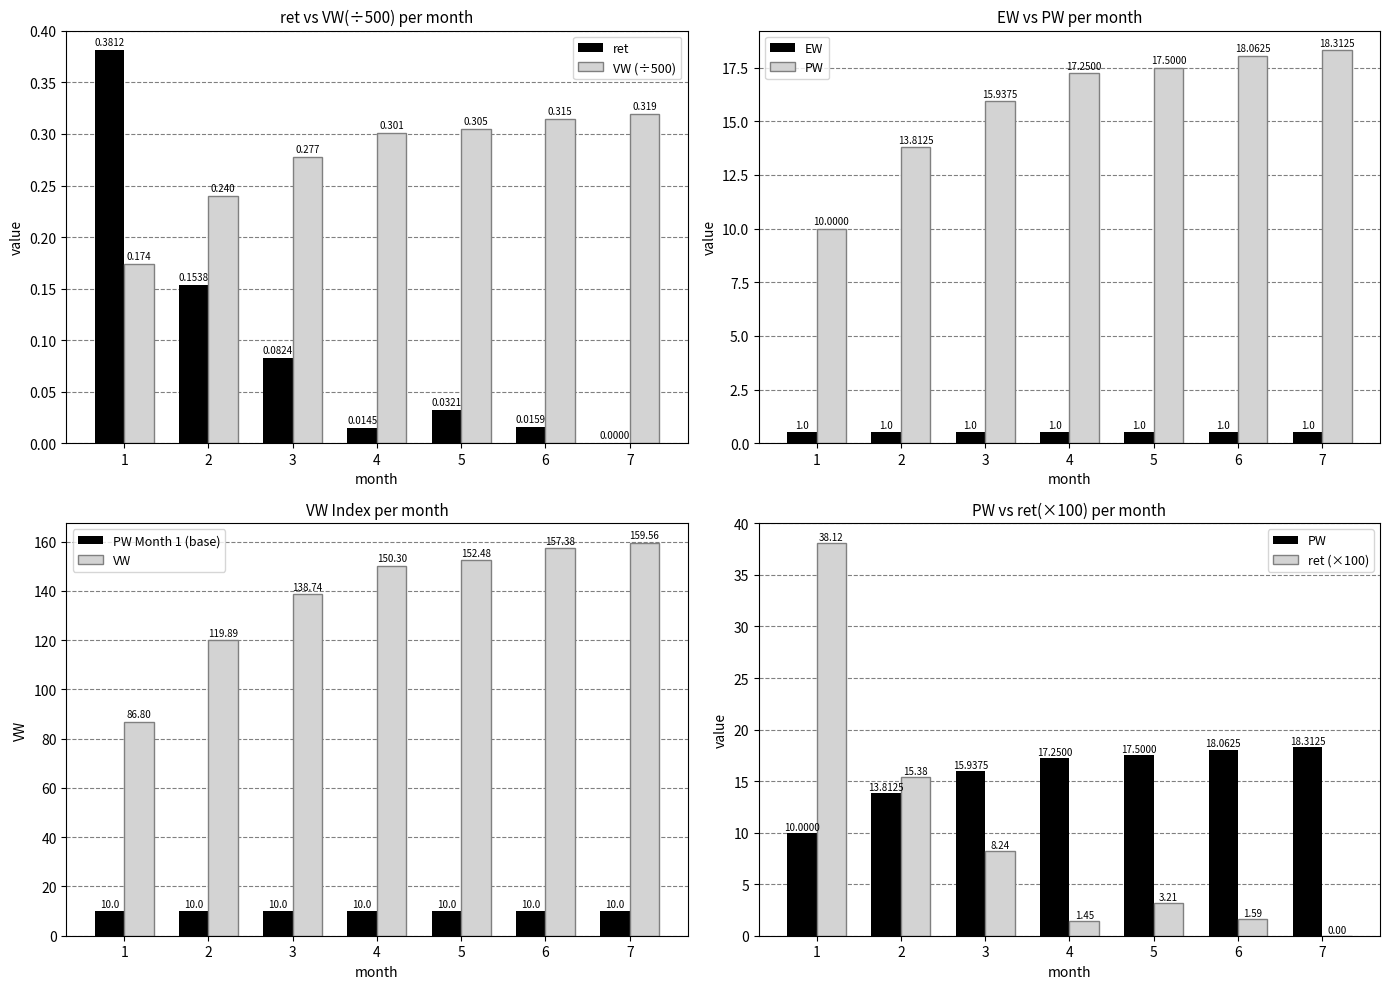

Where is VW nearest to the value 0?

1